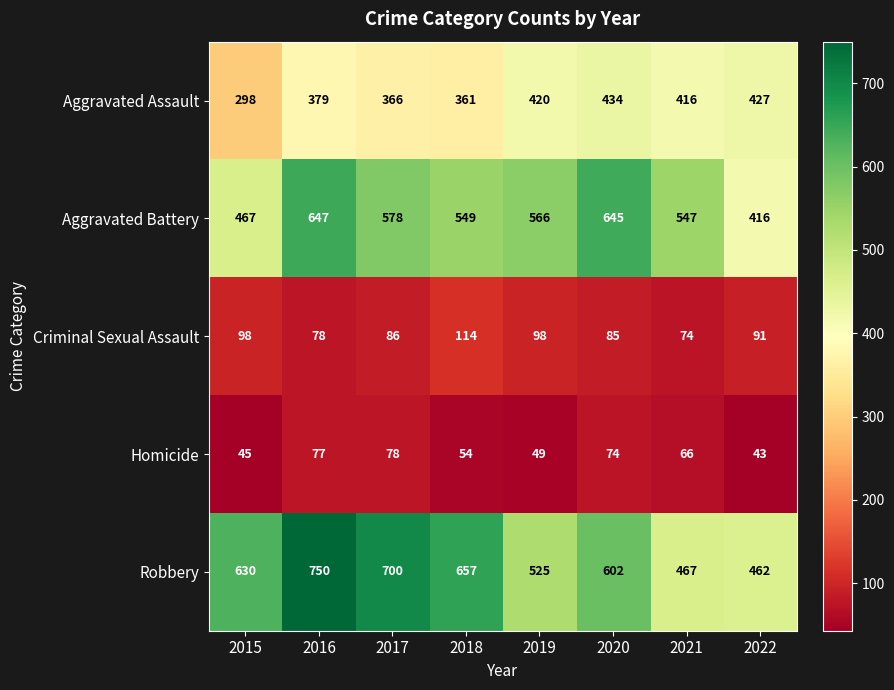

Which series has the widest spread of values?

Robbery